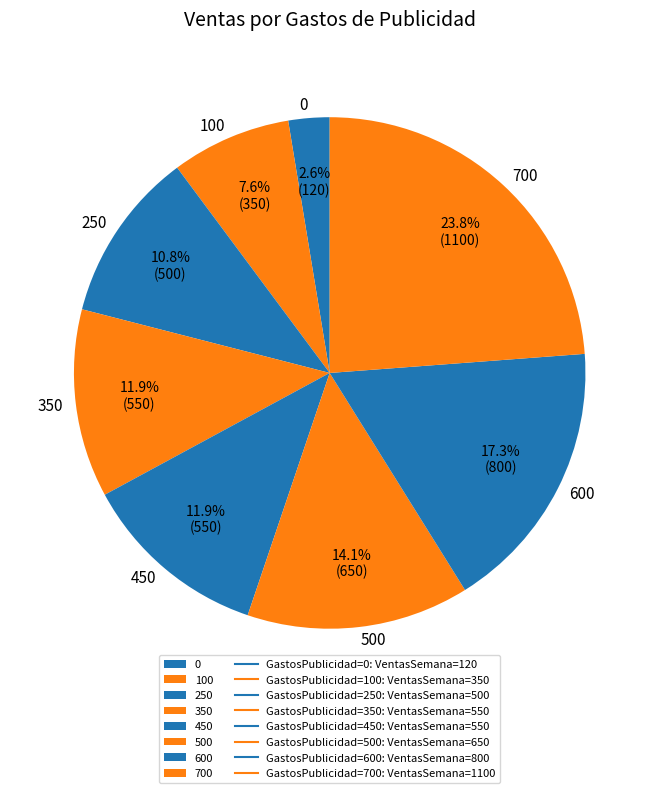

To the nearest percent, what is the difference between the 350 and 0 slice percentages?

9%